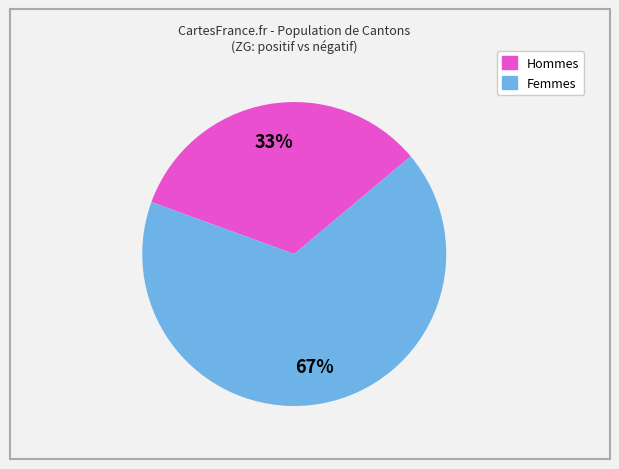

Is there a majority slice in this chart?

Yes